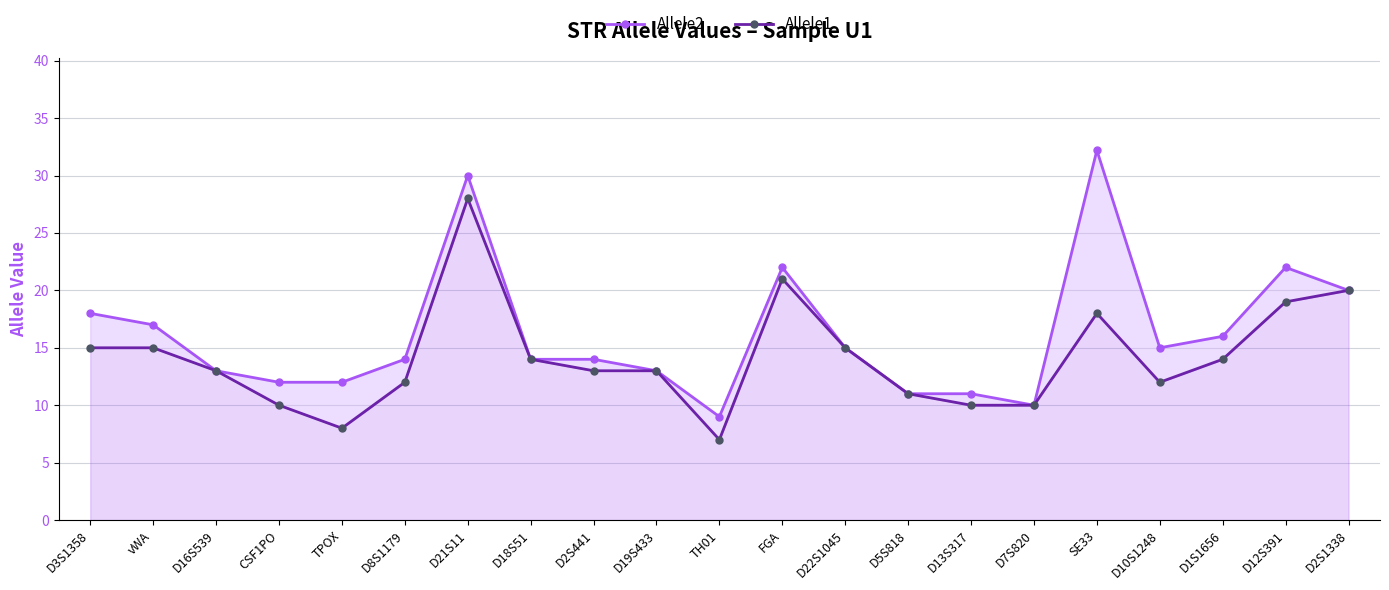

What is the approximate value of Allele1 at TPOX?

8.0